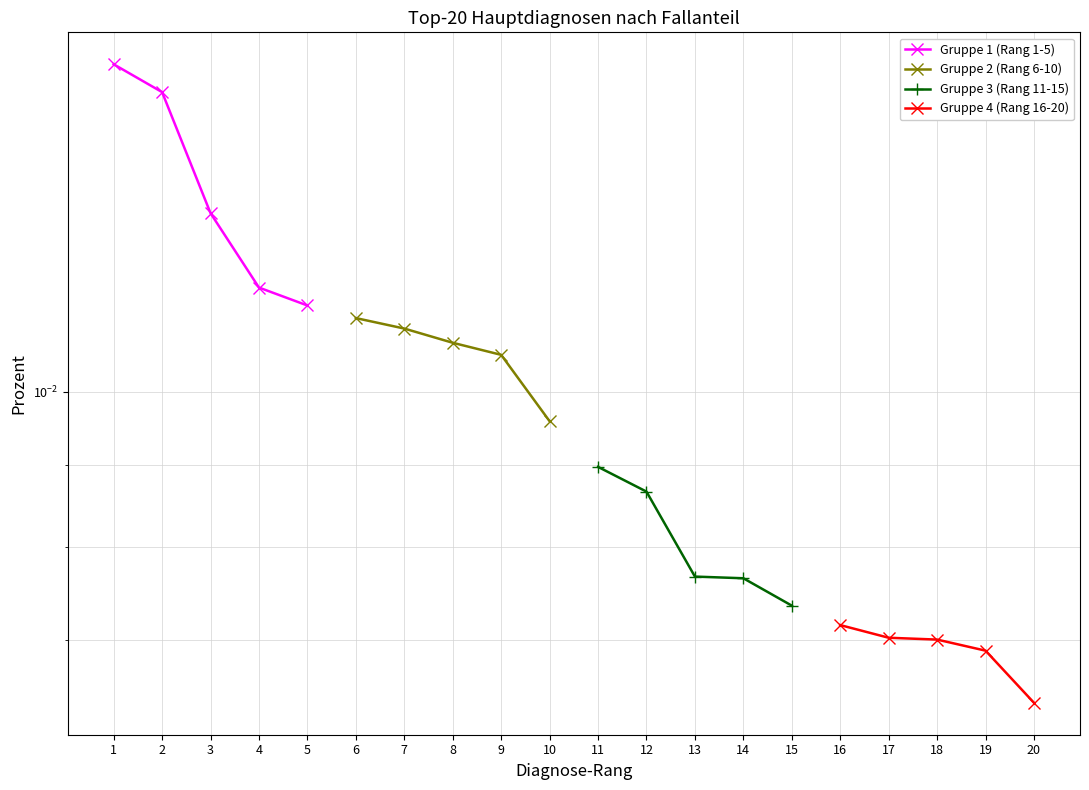

Does the chart display data point markers on the line(s)?

Yes